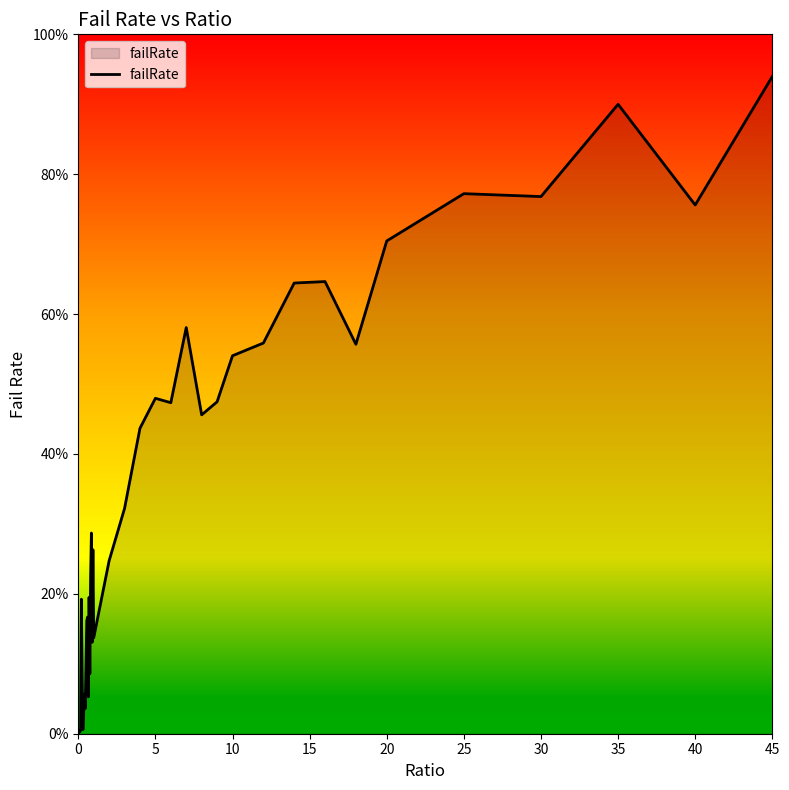

Is this an area chart (filled region under the line)?

Yes